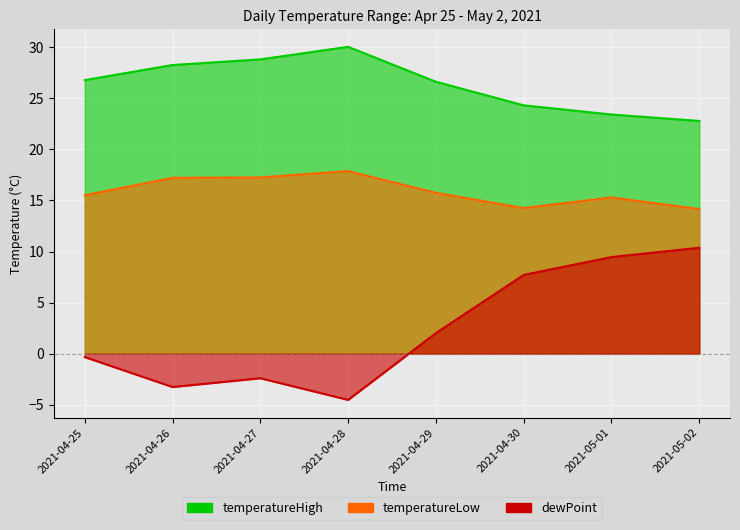

At which label does temperatureHigh reach its peak?

2021-04-28